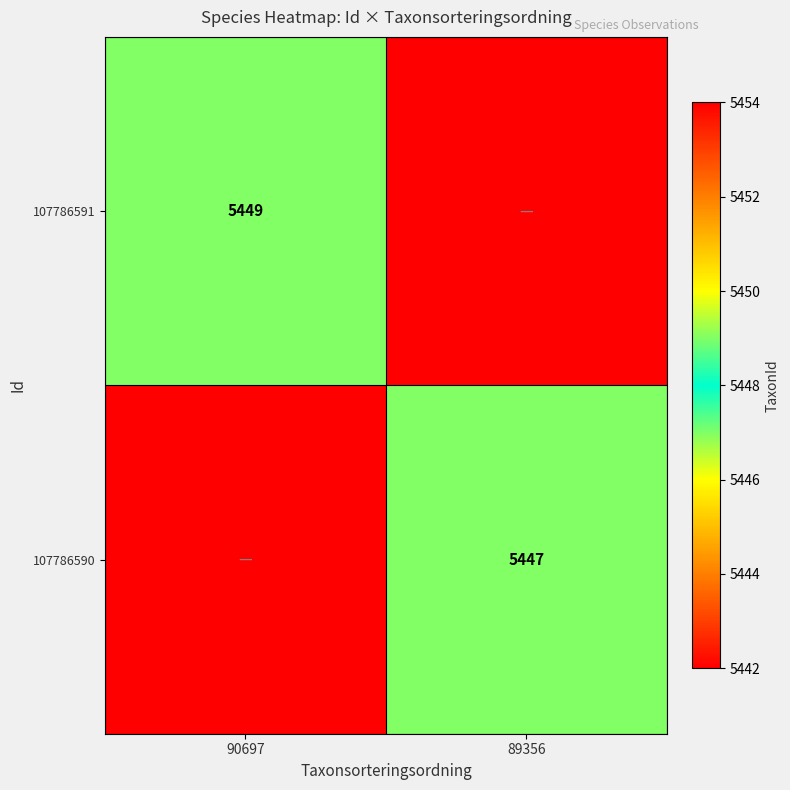

The value of 107786590 at 89356 is 3102. True or false?

False